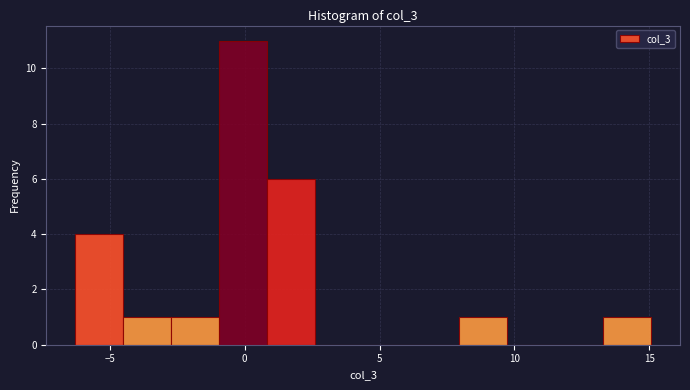

Read against the x-axis, roughly where is the centre of the tallest bar?

0.0